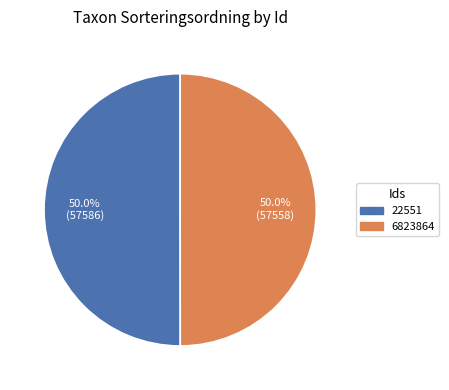

Is the sum of 22551 and 6823864 greater than half?

Yes